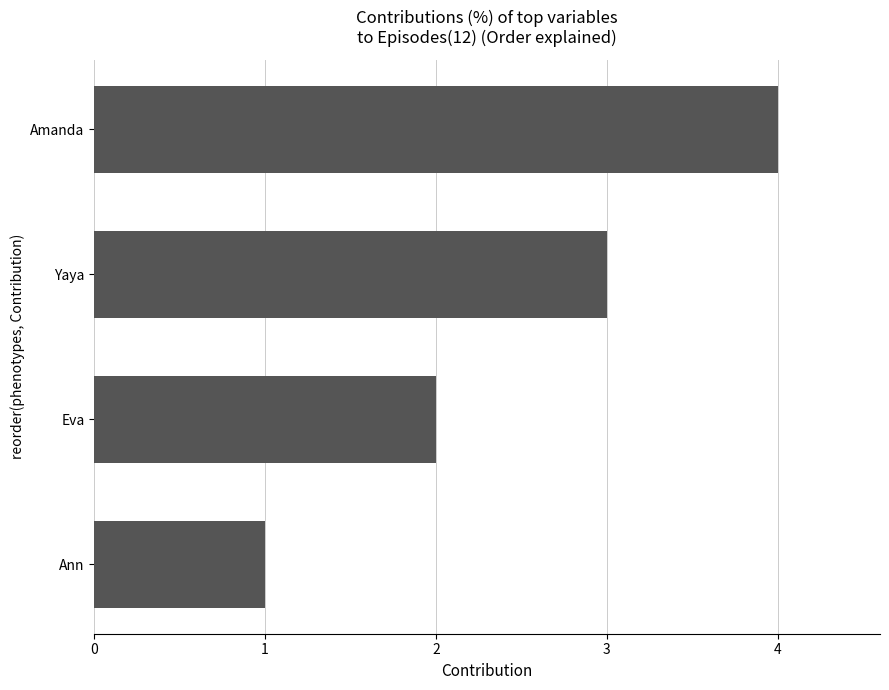

Is it true that the value at Ann is 1?

True